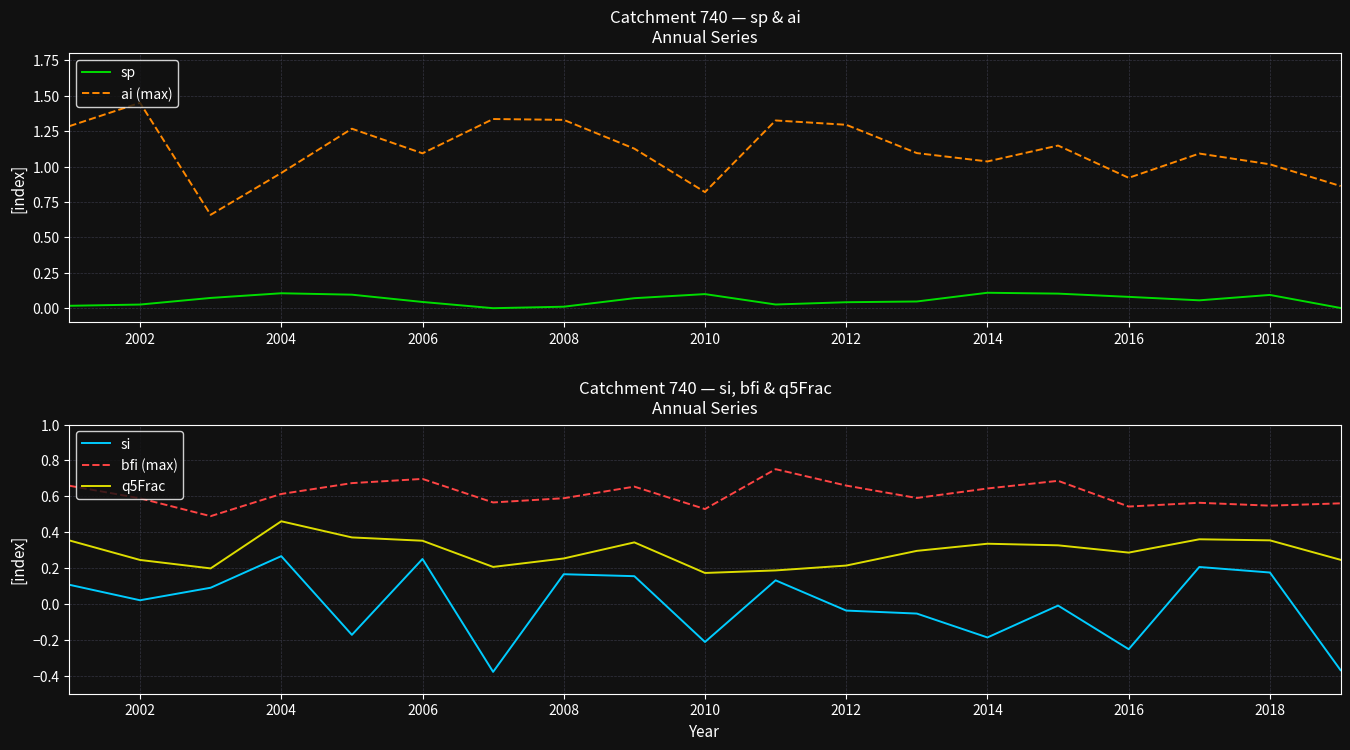

At how many categories does at least one series exceed 1?

14